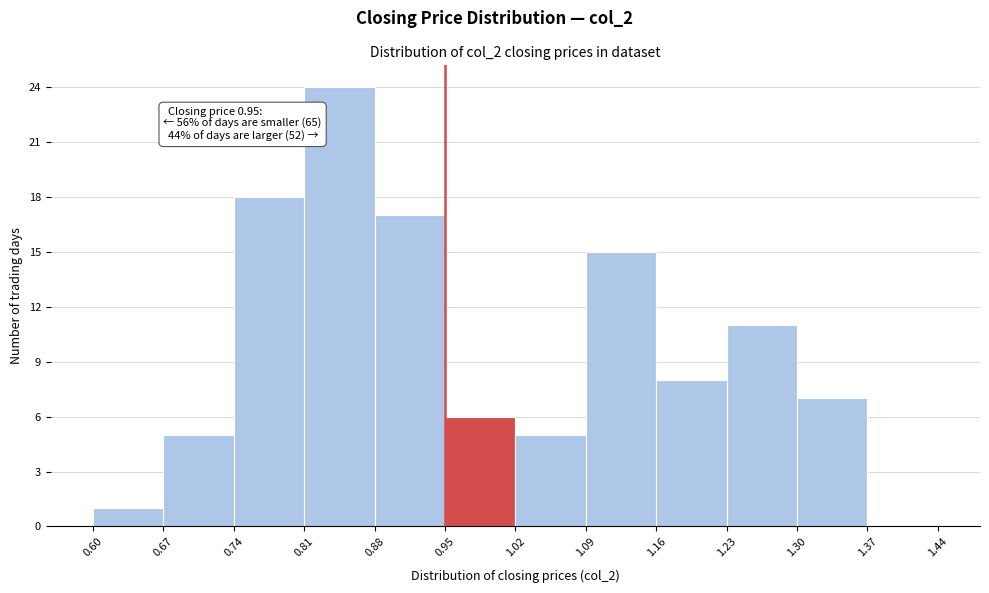

Over which range of the x-axis is the bar tallest?

0.81 to 0.88